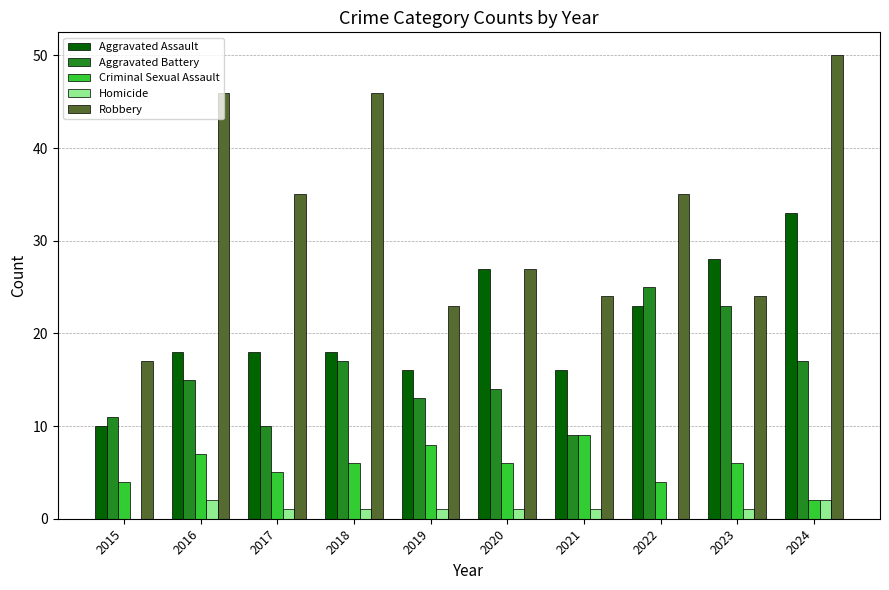

Where does the Homicide series first go above 1?

2016